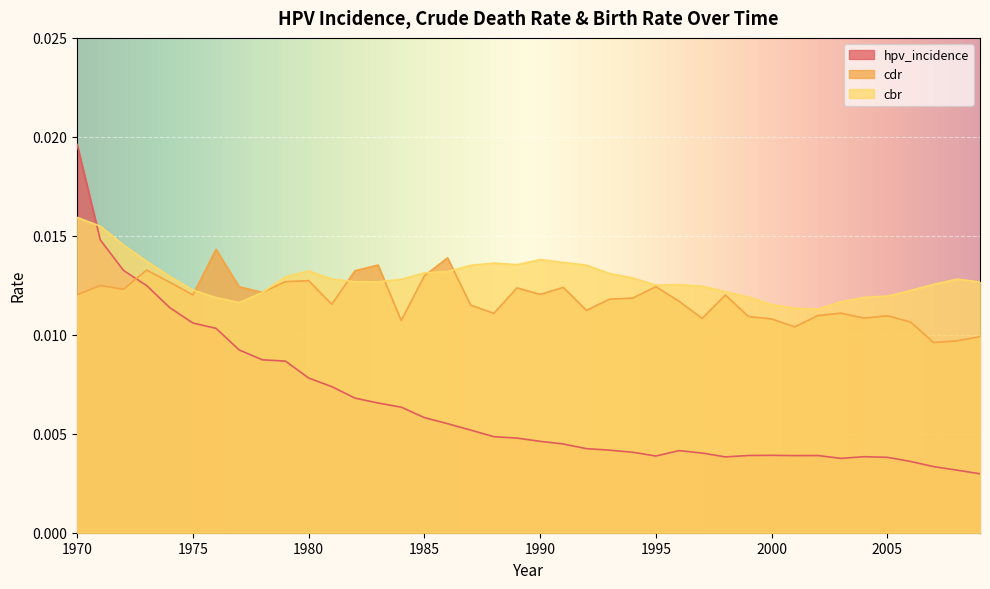

How many times do hpv_incidence and cdr cross each other?

1